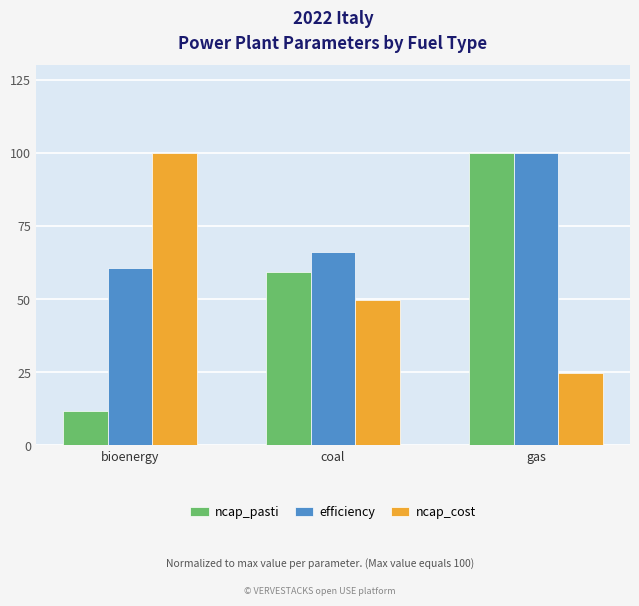

What value does the ncap_pasti series have at coal?

59.4